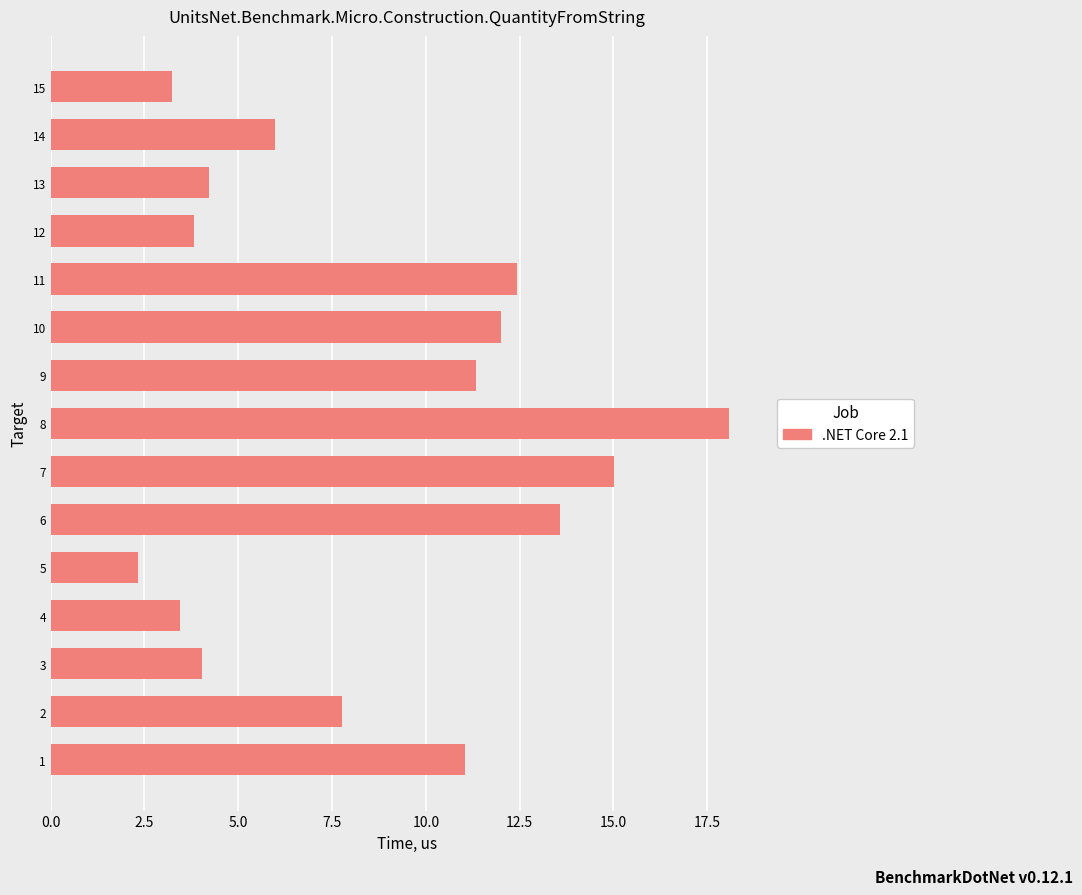

Approximately how many times larger is the value at 2 compared to 6?

0.6